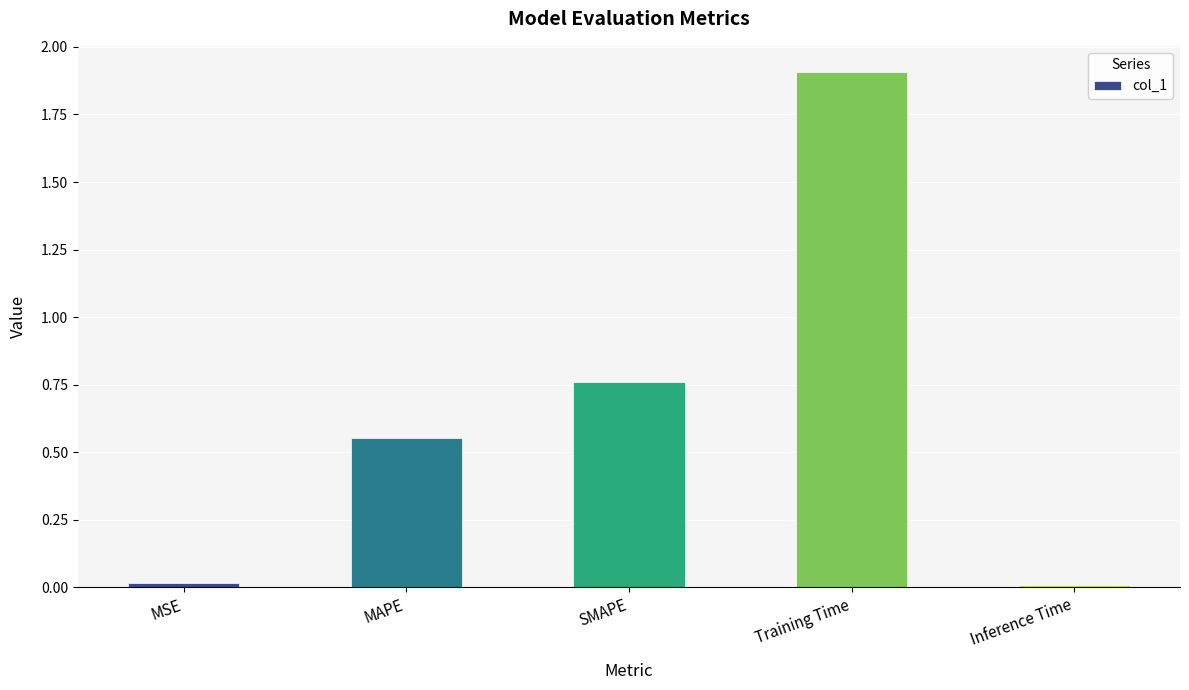

How many distinct data groups are displayed?

1